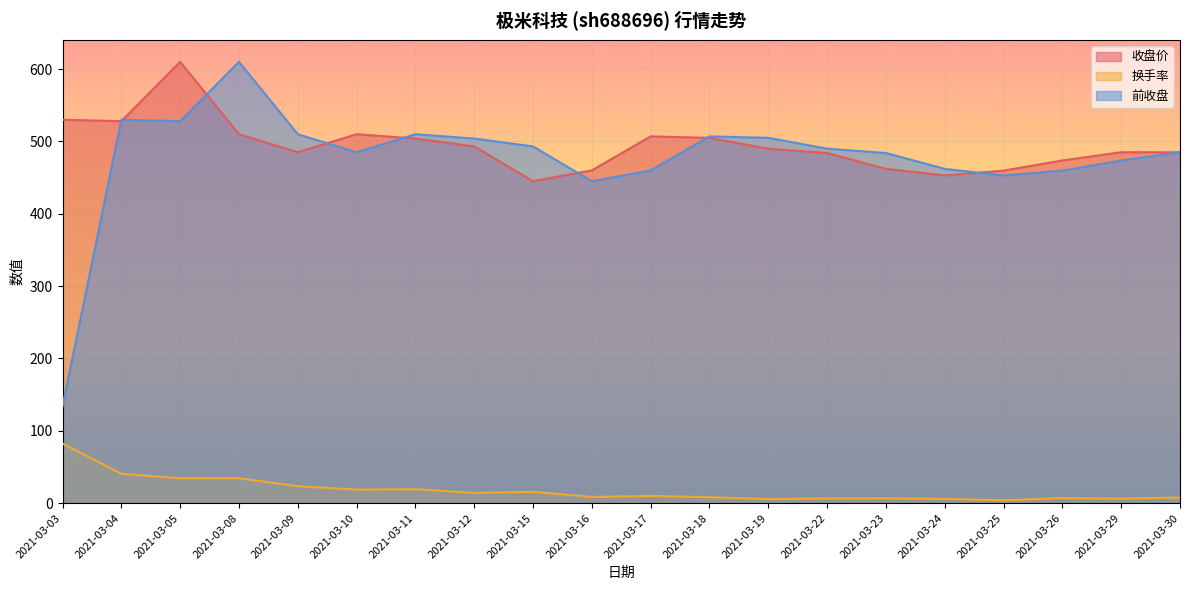

What is the total value across all series at 2021-03-29?

965.2